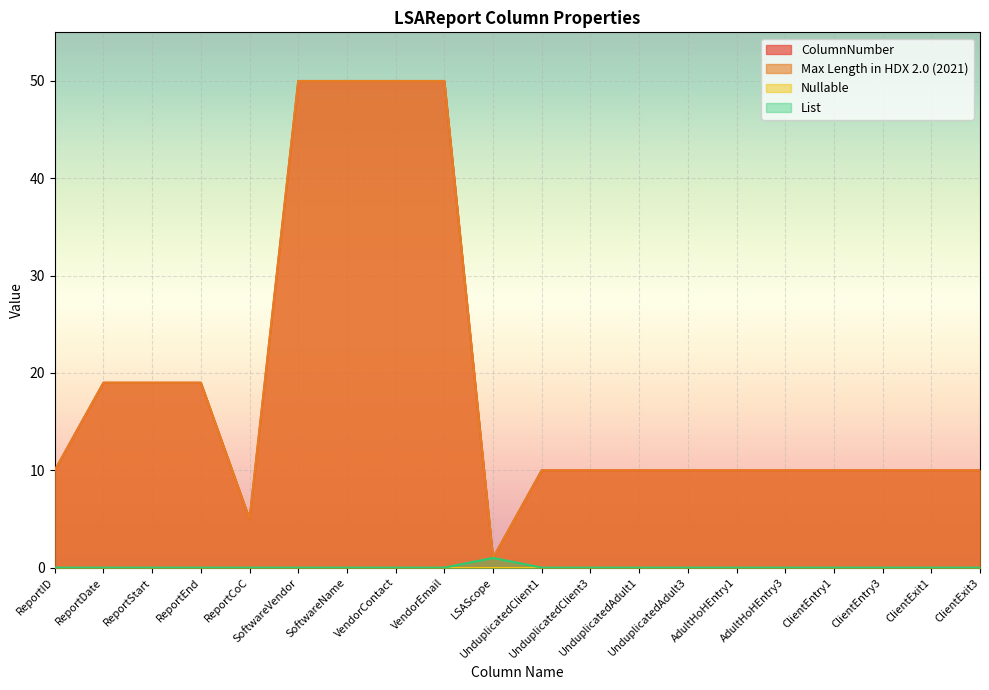

Reading right to left, transcribe all the data shown in this chart.

ColumnNumber: ClientExit3=10	ClientExit1=10	ClientEntry3=10	ClientEntry1=10	AdultHoHEntry3=10	AdultHoHEntry1=10	UnduplicatedAdult3=10	UnduplicatedAdult1=10	UnduplicatedClient3=10	UnduplicatedClient1=10	LSAScope=1	VendorEmail=50	VendorContact=50	SoftwareName=50	SoftwareVendor=50	ReportCoC=5	ReportEnd=19	ReportStart=19	ReportDate=19	ReportID=10
Max Length in HDX 2.0 (2021): ClientExit3=10	ClientExit1=10	ClientEntry3=10	ClientEntry1=10	AdultHoHEntry3=10	AdultHoHEntry1=10	UnduplicatedAdult3=10	UnduplicatedAdult1=10	UnduplicatedClient3=10	UnduplicatedClient1=10	LSAScope=1	VendorEmail=50	VendorContact=50	SoftwareName=50	SoftwareVendor=50	ReportCoC=5	ReportEnd=19	ReportStart=19	ReportDate=19	ReportID=10
List: ClientExit3=0	ClientExit1=0	ClientEntry3=0	ClientEntry1=0	AdultHoHEntry3=0	AdultHoHEntry1=0	UnduplicatedAdult3=0	UnduplicatedAdult1=0	UnduplicatedClient3=0	UnduplicatedClient1=0	LSAScope=1	VendorEmail=0	VendorContact=0	SoftwareName=0	SoftwareVendor=0	ReportCoC=0	ReportEnd=0	ReportStart=0	ReportDate=0	ReportID=0